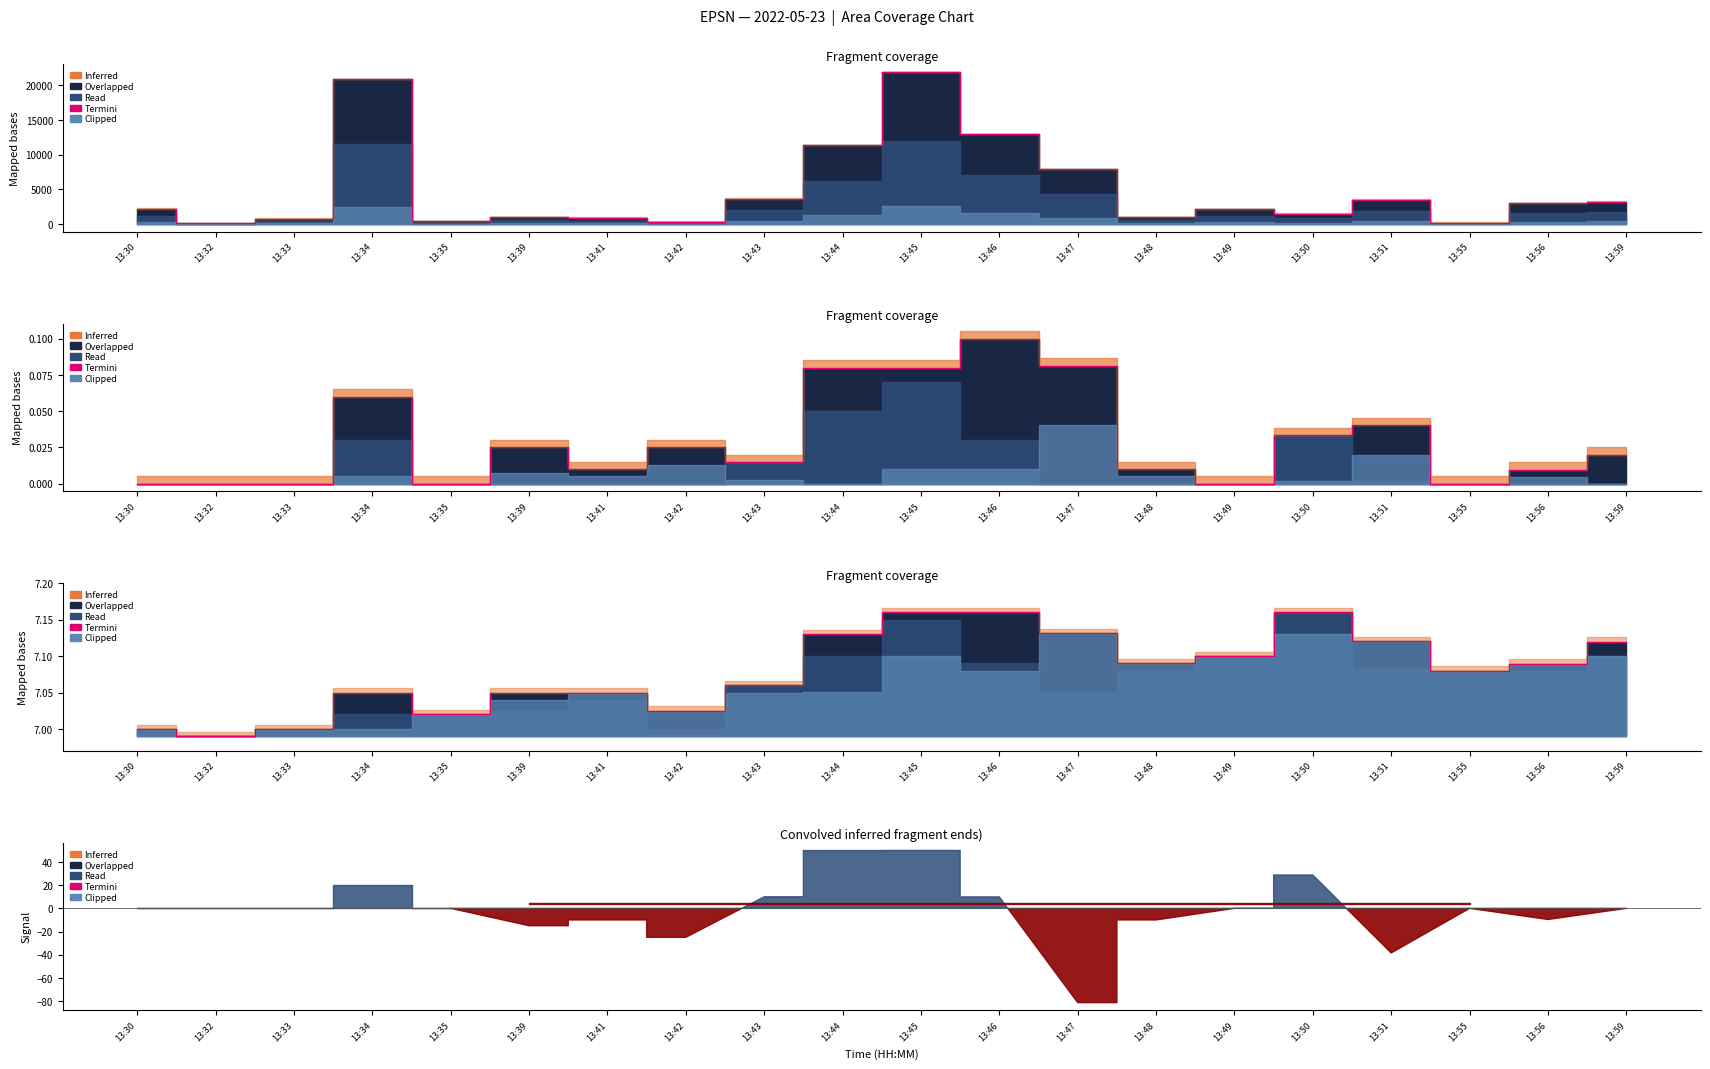

The value at 13:30 is 7.0. True or false?

True